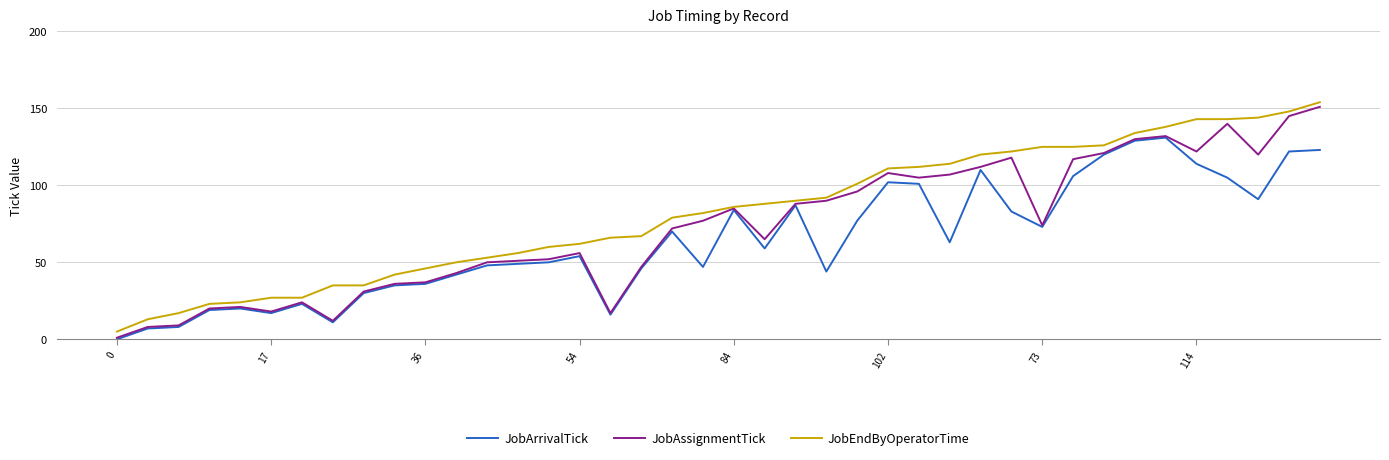

Which series has the largest total across all categories?

JobEndByOperatorTime